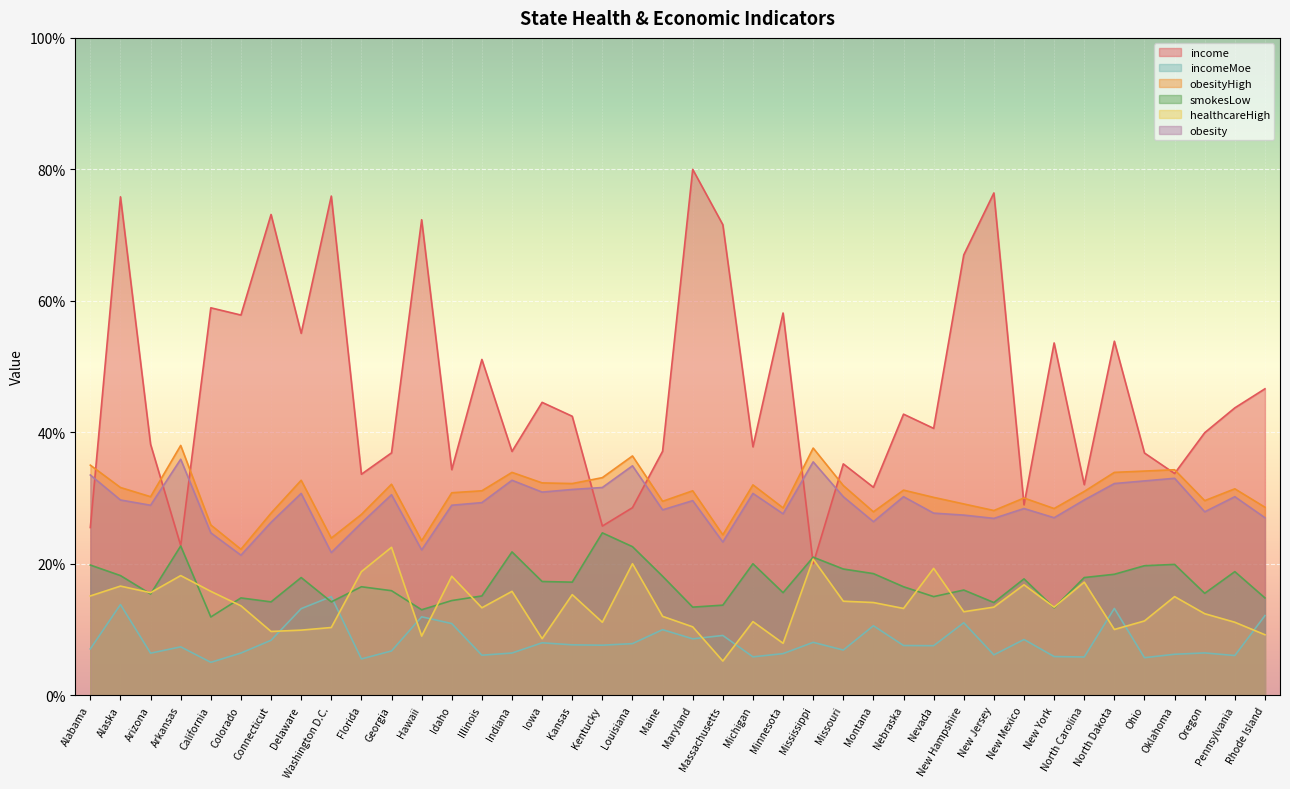

True or false: obesityHigh and healthcareHigh intersect in this chart.

False